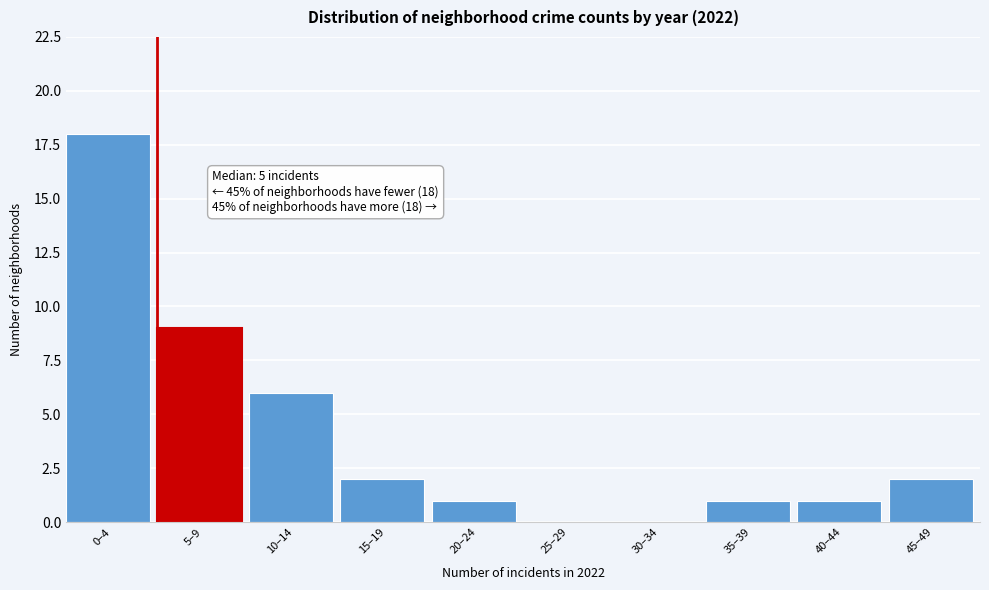

Reading right to left, transcribe all the data shown in this chart.

45–49=2	40–44=1	35–39=1	30–34=0	25–29=0	20–24=1	15–19=2	10–14=6	5–9=9	0–4=18